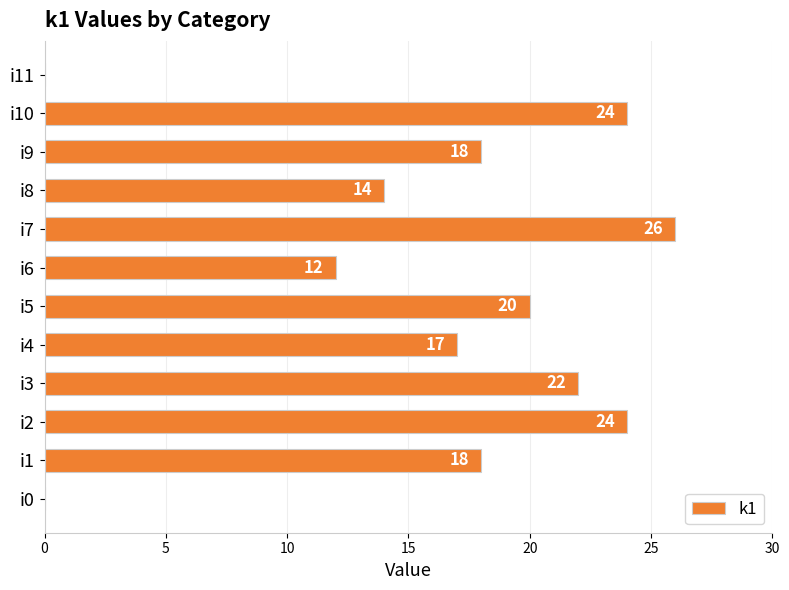

What is the sum of all values?

195